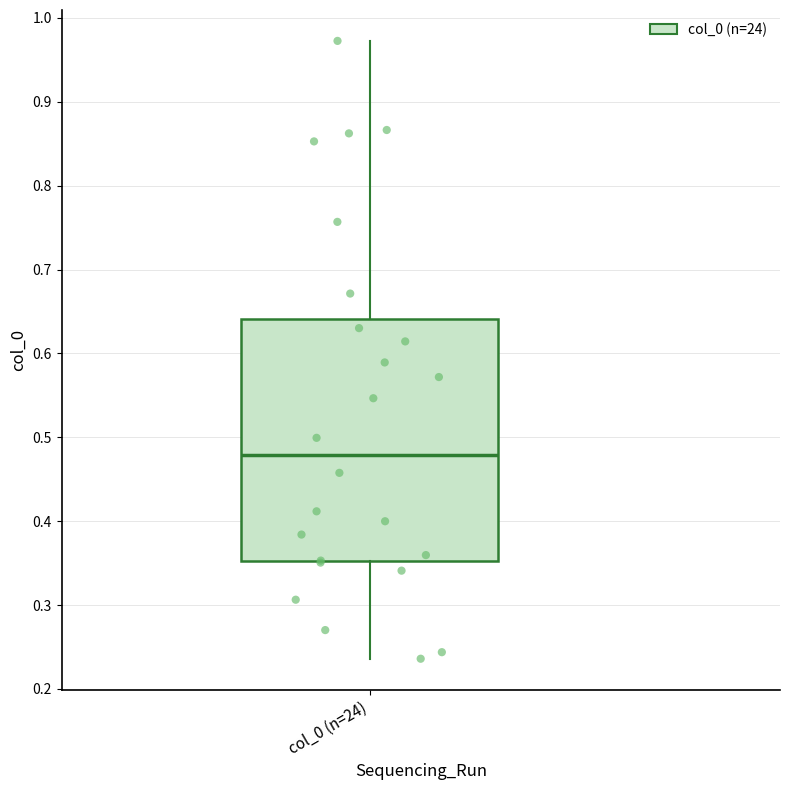

Transcribe this box plot: give where the median line is, the range the box spans, and where the two whiskers end, as read against the y-axis. The values are not printed on the chart, so give them approximately, as read against the axis.

median 0.48, box 0.35 to 0.64, whiskers 0.24 to 0.97